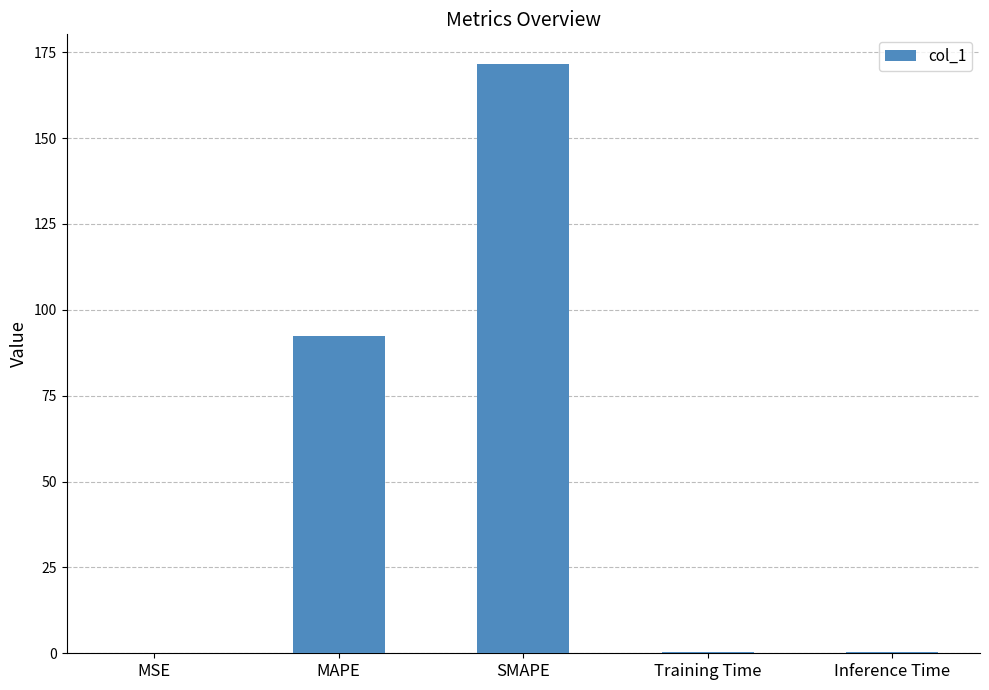

The value at SMAPE is 78.0. True or false?

False